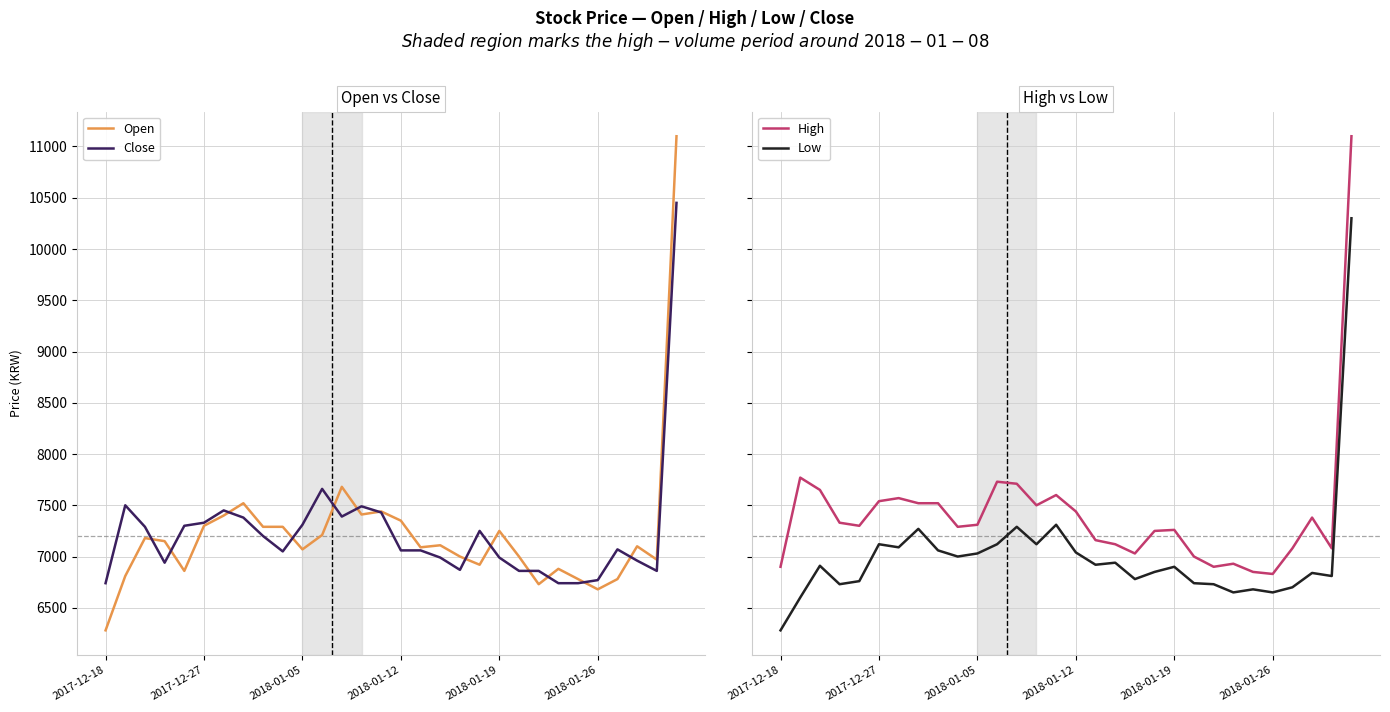

How many series are shown in this chart?

4